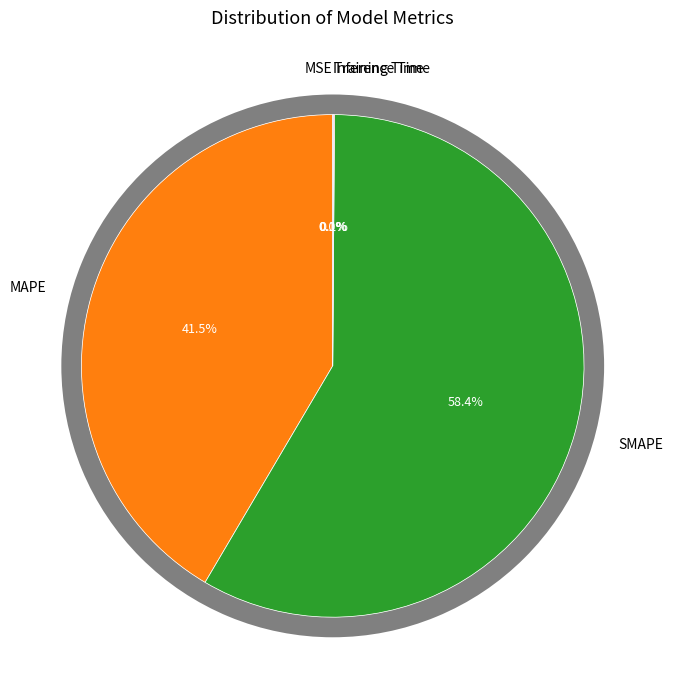

How much of the chart is everything except SMAPE?

41.6%